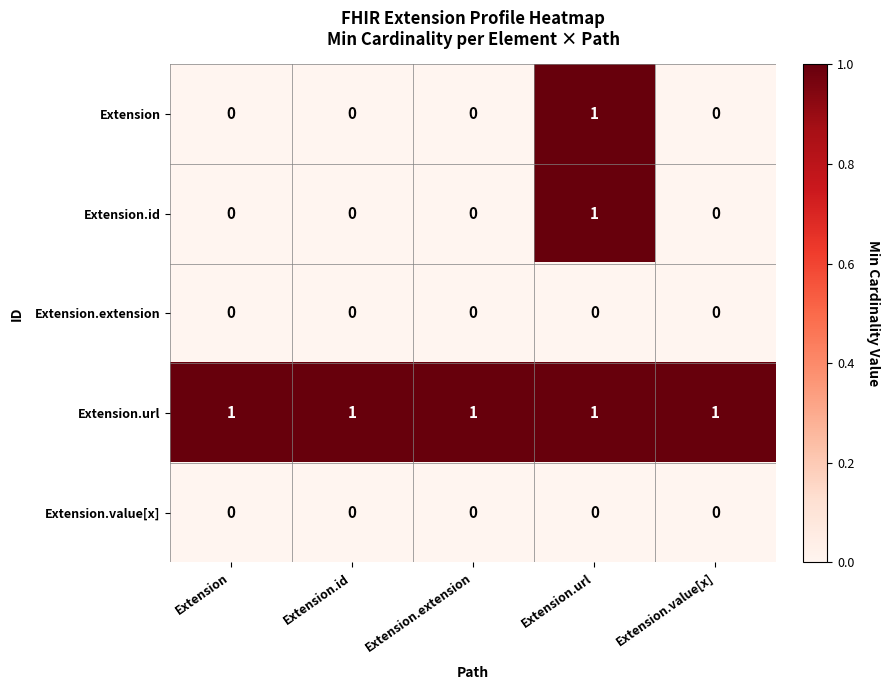

Which series has the largest total across all categories?

Extension.url